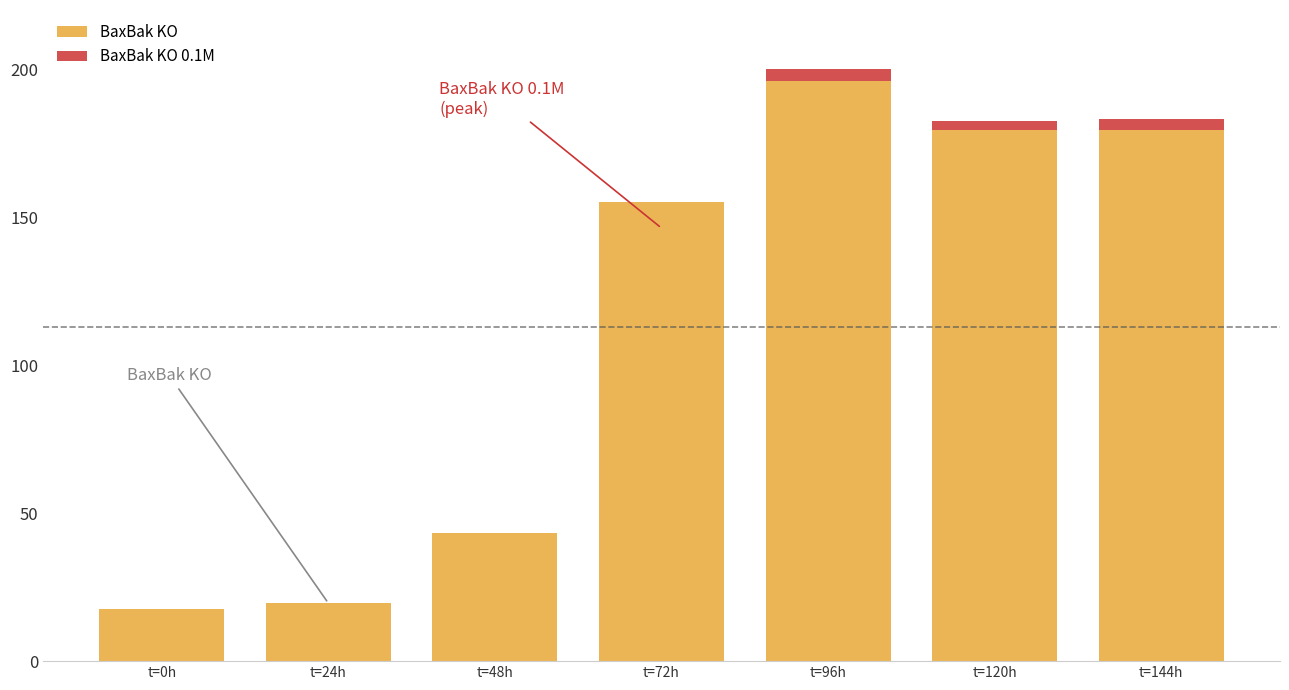

What is the total value across all series at t=0h?

17.6